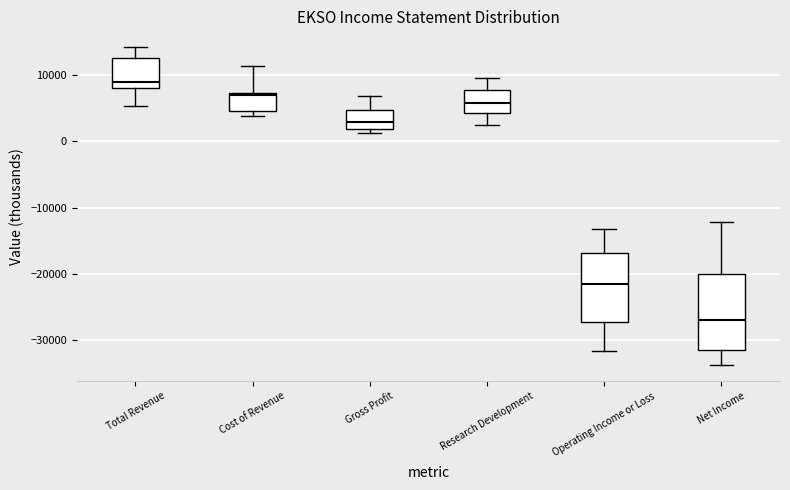

Where is the upper edge of the box for Research Development on the y-axis? The values are not printed on the chart, so give them approximately, as read against the axis.

8000